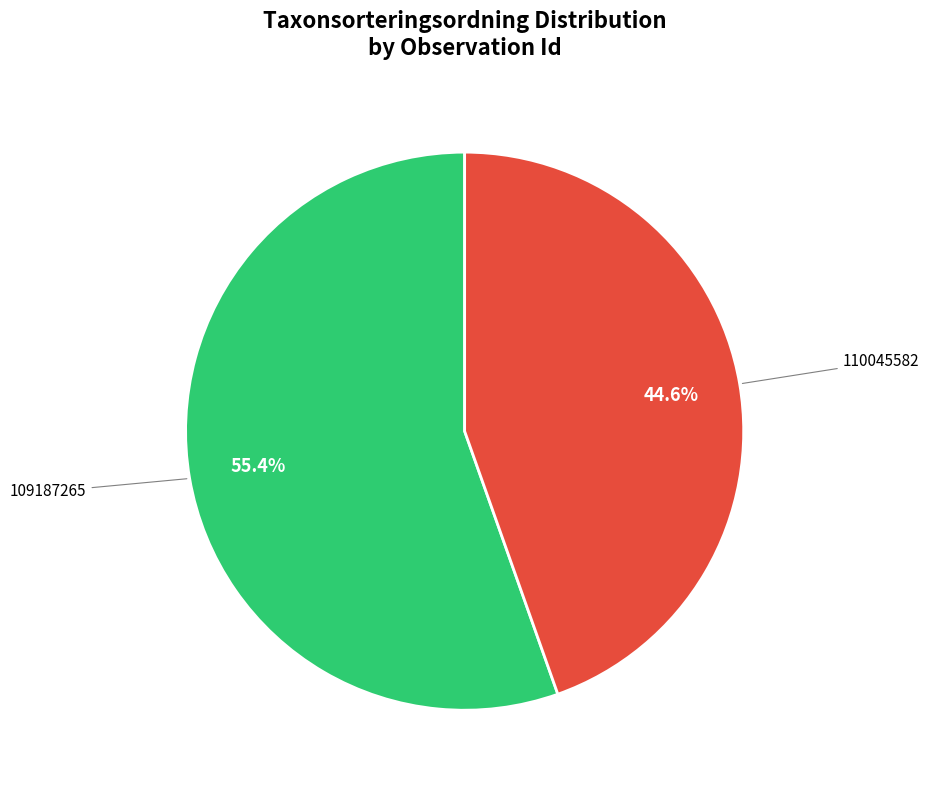

Is there a majority slice in this chart?

Yes